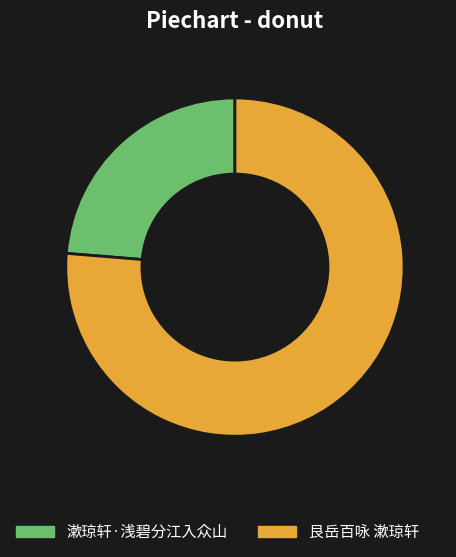

Is it true that 艮岳百咏 漱琼轩 is 76% of the pie?

True